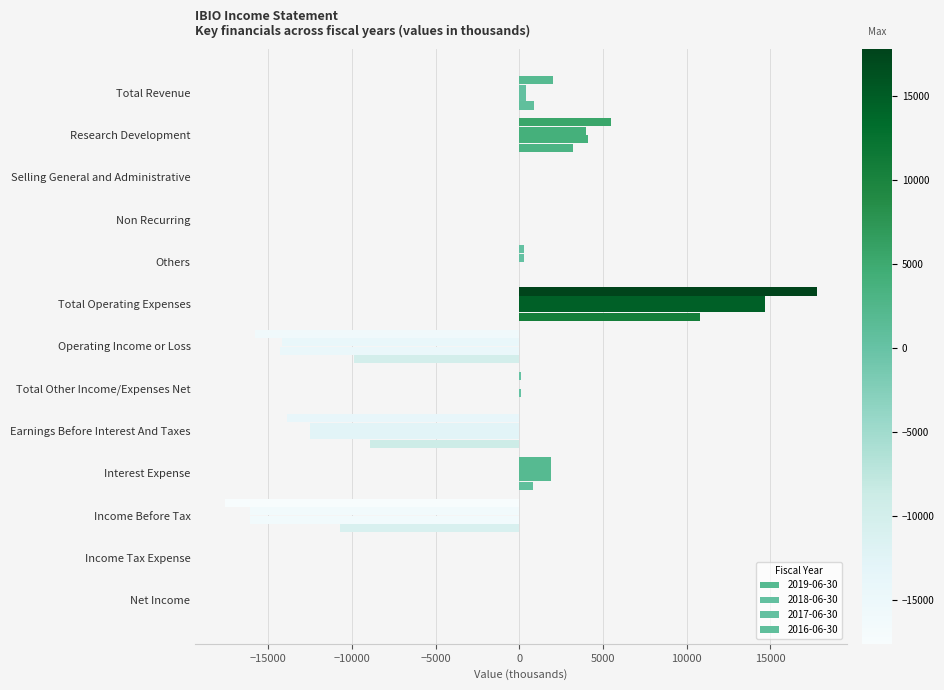

Which series has the largest total across all categories?

2016-06-30